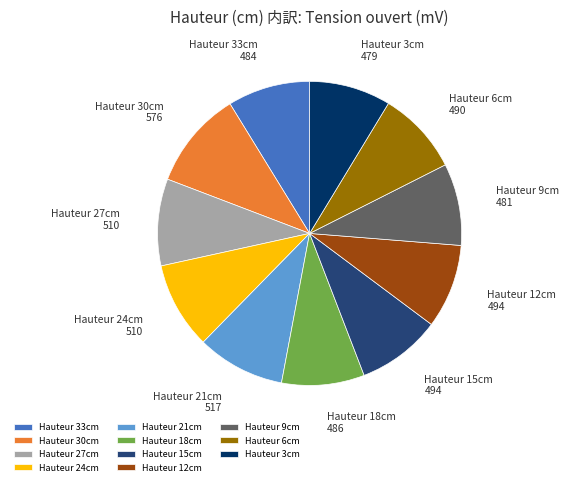

Is there a majority slice in this chart?

No